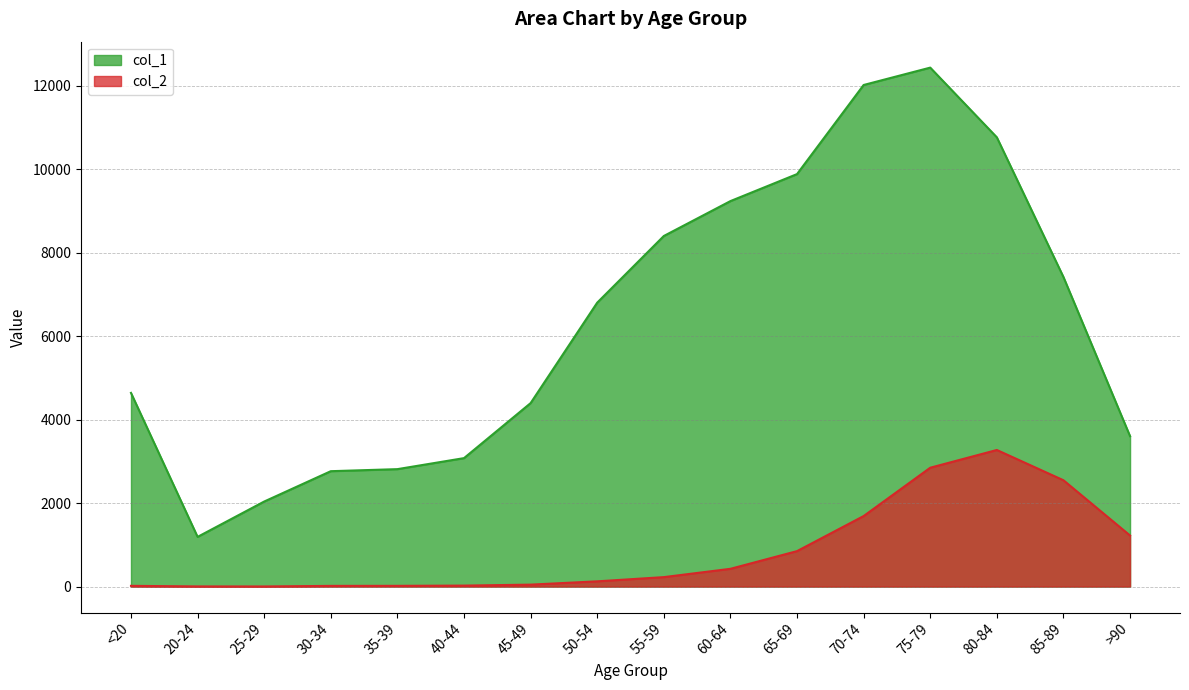

What value does the col_2 series have at 35-39, to the nearest 10?

20